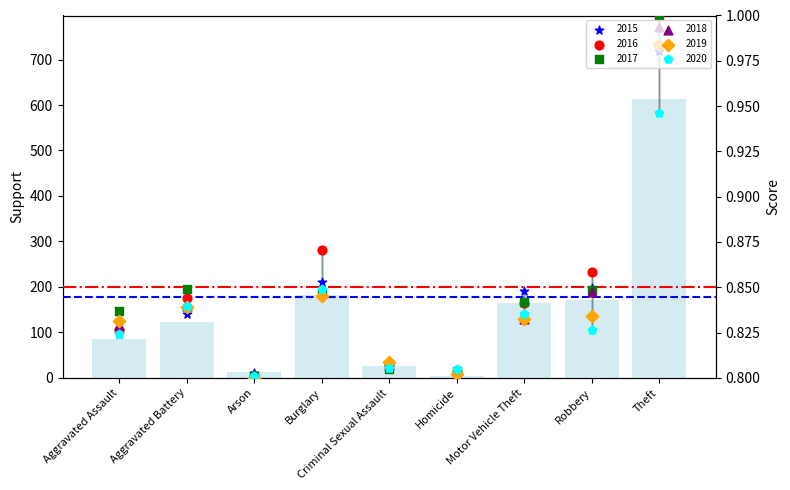

Which series has the largest total across all categories?

2015